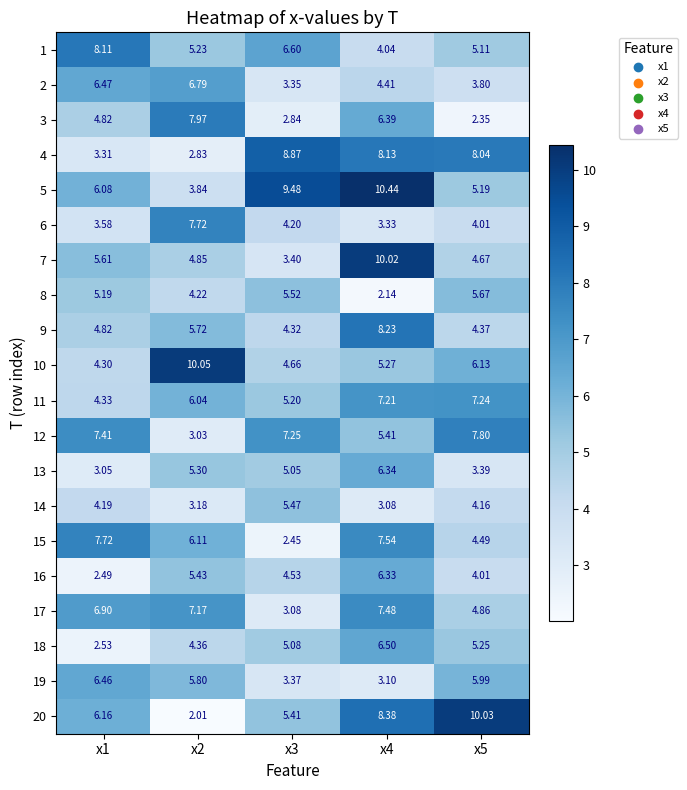

Is the value of 11 at x3 greater than the value of 4 at x2?

Yes